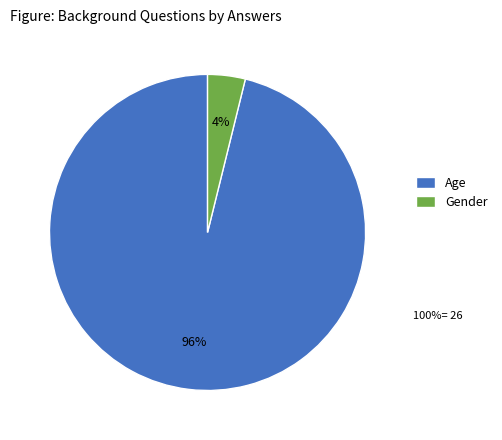

How many slices are in this pie chart?

2